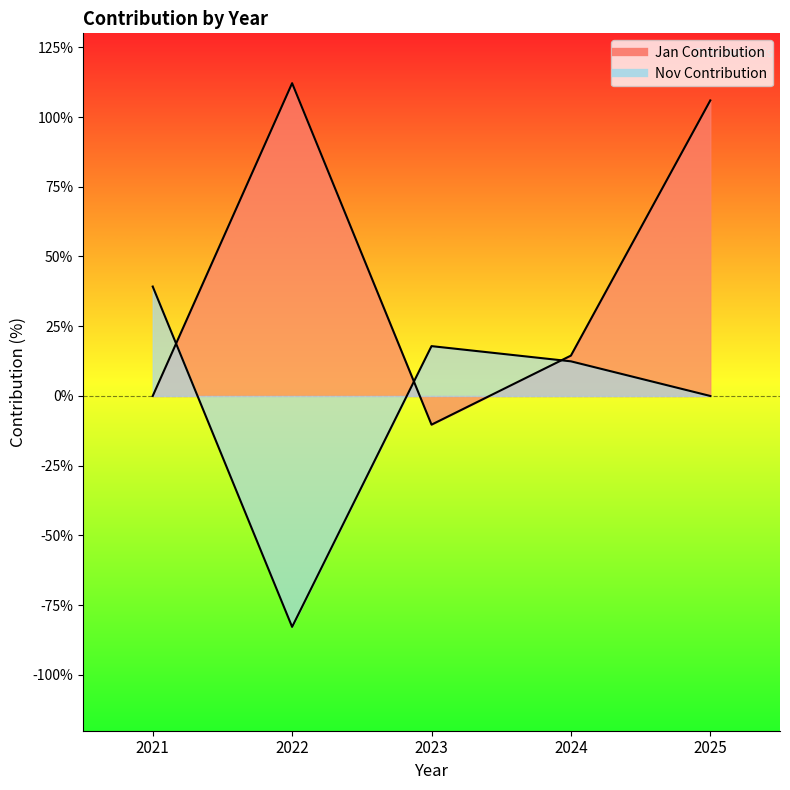

How many times do Jan Contribution and Nov Contribution cross each other?

3